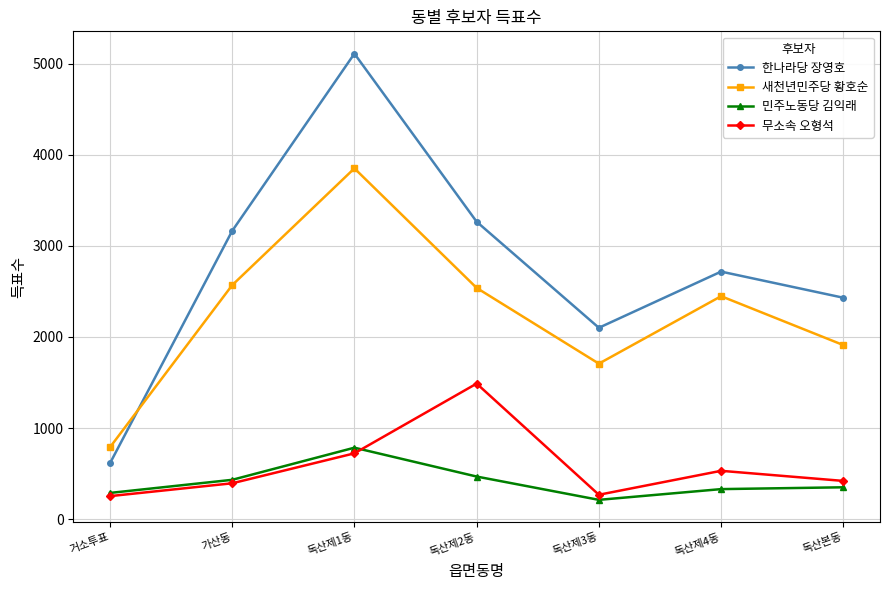

List the series in order of their peak value, highest first.

한나라당 장영호, 새천년민주당 황호순, 무소속 오형석, 민주노동당 김익래